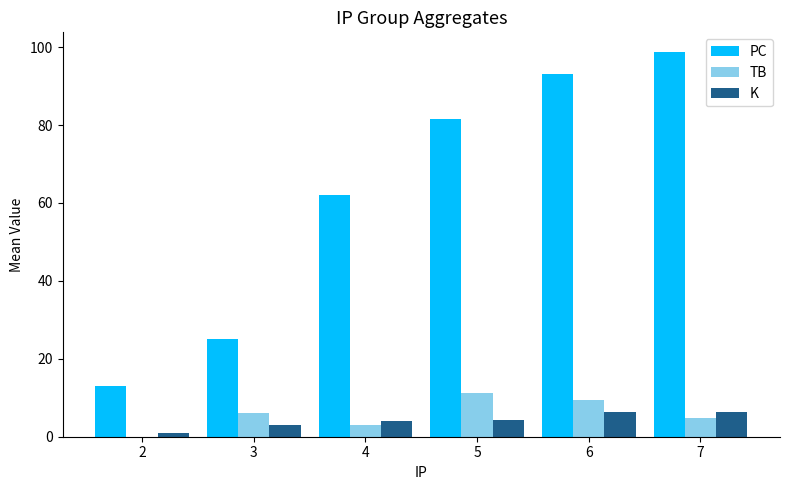

Which label corresponds to the largest value in the chart?

7